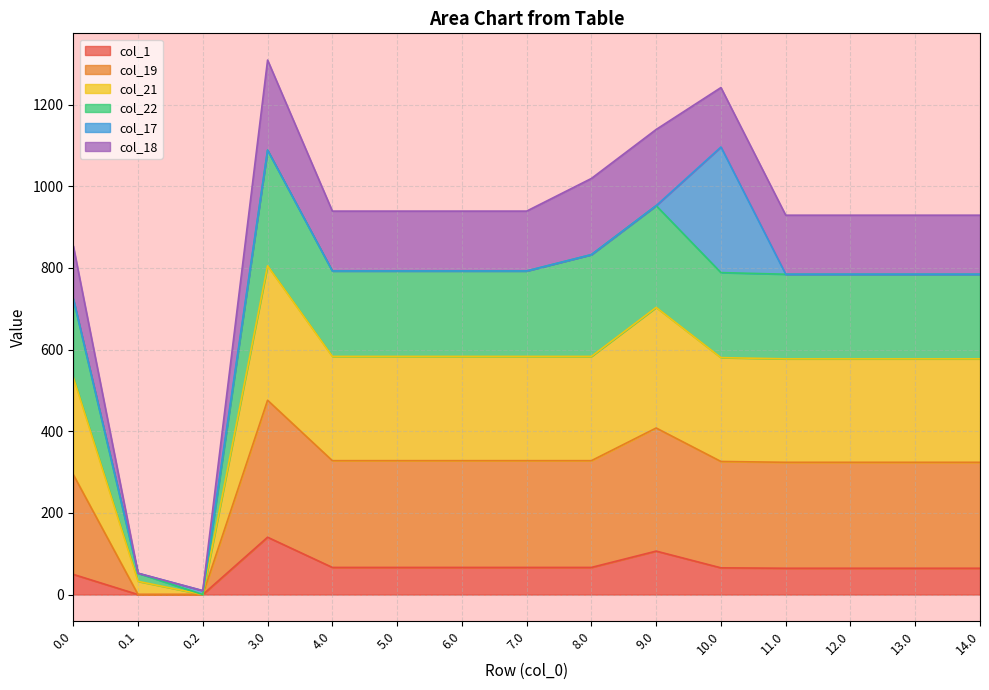

True or false: col_22 and col_21 intersect in this chart.

False